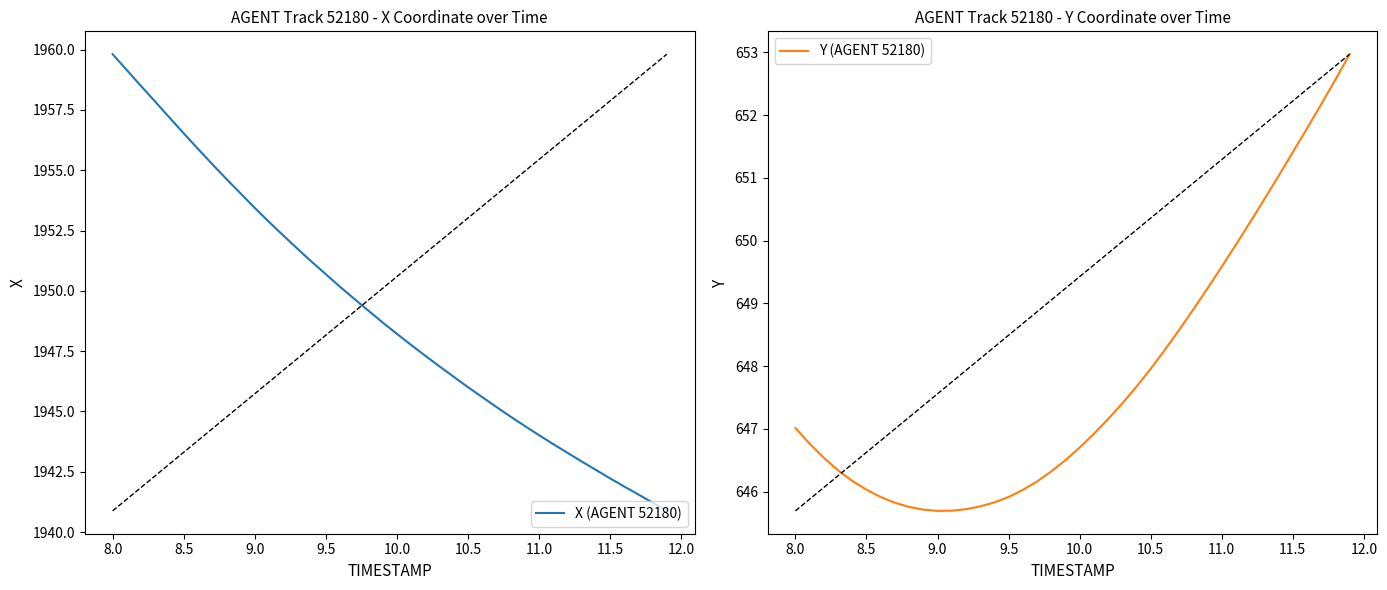

Reading left to right, what are all the values shown in this chart?

X (AUC-style: AGENT 52180): 1959.8	1959.2	1958.5	1957.8	1957.2	1956.5	1955.9	1955.3	1954.6	1954.0	1953.4	1952.9	1952.3	1951.8	1951.2	1950.7	1950.2	1949.7	1949.2	1948.7	1948.2	1947.8	1947.3	1946.9	1946.4	1946.0	1945.6	1945.2	1944.8	1944.4	1944.0	1943.7	1943.3	1942.9	1942.6	1942.2	1941.9	1941.6	1941.2	1940.9
Y (AGENT 52180): 647.0	646.8	646.5	646.3	646.2	646.0	645.9	645.8	645.8	645.7	645.7	645.7	645.7	645.8	645.8	645.9	646.0	646.2	646.3	646.5	646.7	646.9	647.2	647.4	647.7	648.0	648.3	648.6	648.9	649.2	649.6	649.9	650.3	650.7	651.0	651.4	651.8	652.2	652.6	653.0